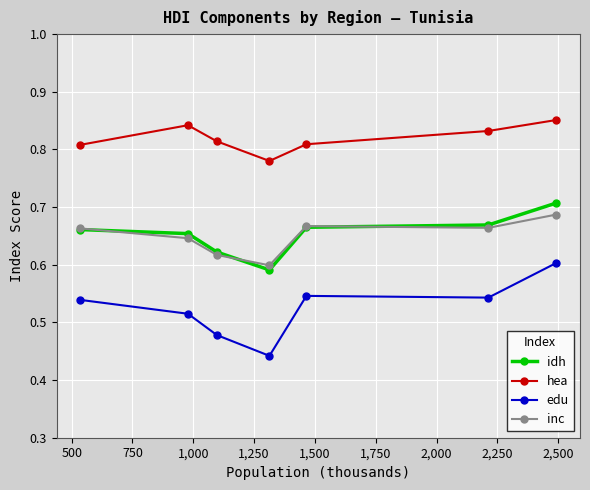

True or false: hea and inc intersect in this chart.

False